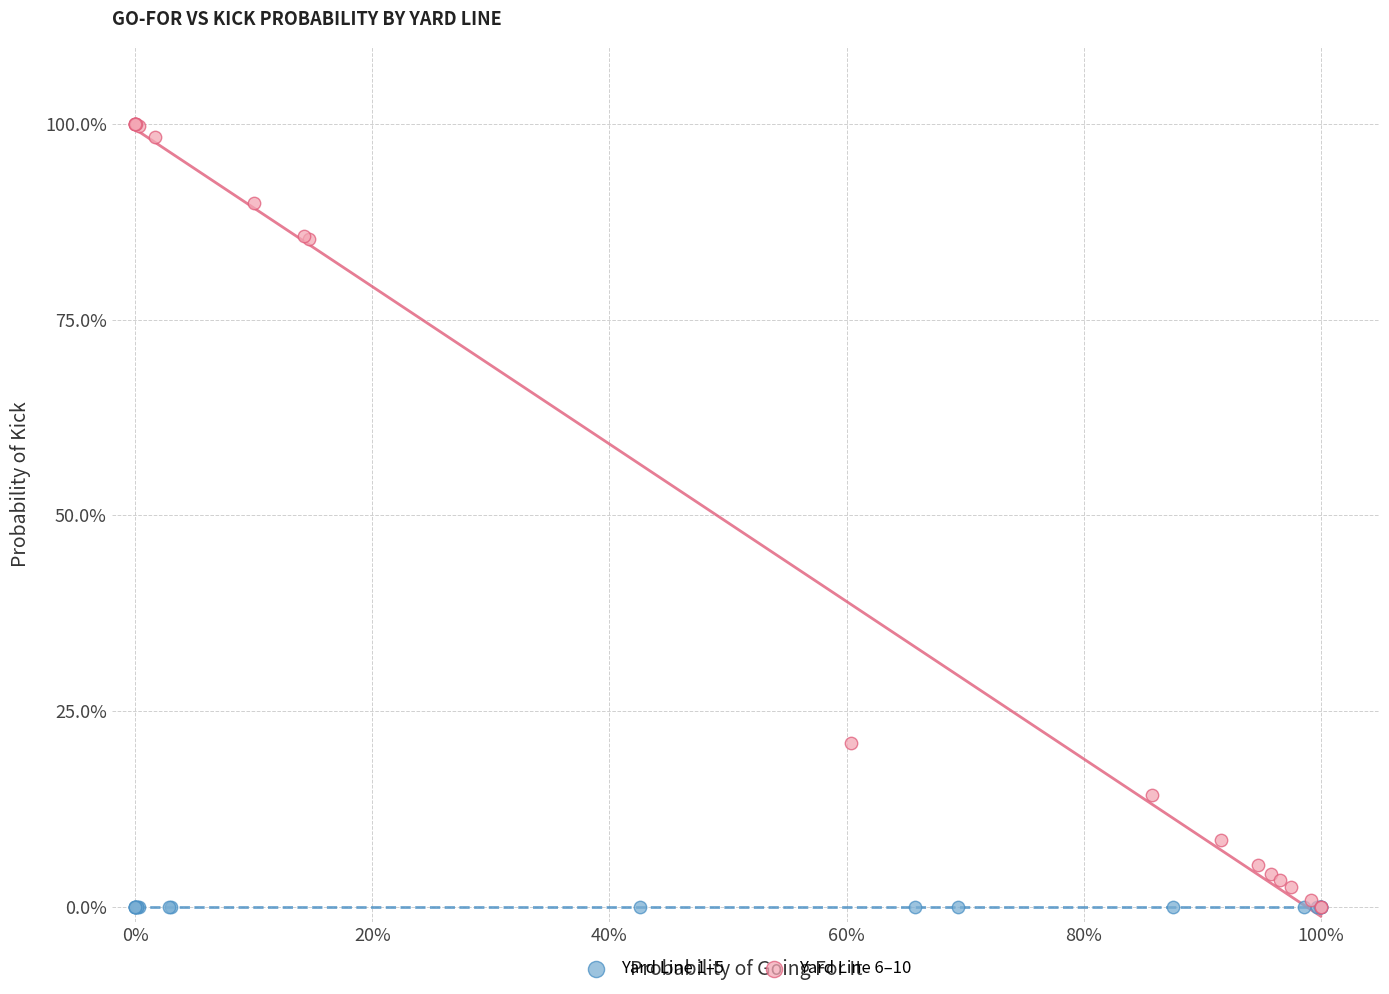

Which series reaches the maximum Y coordinate?

Yard Line 6–10